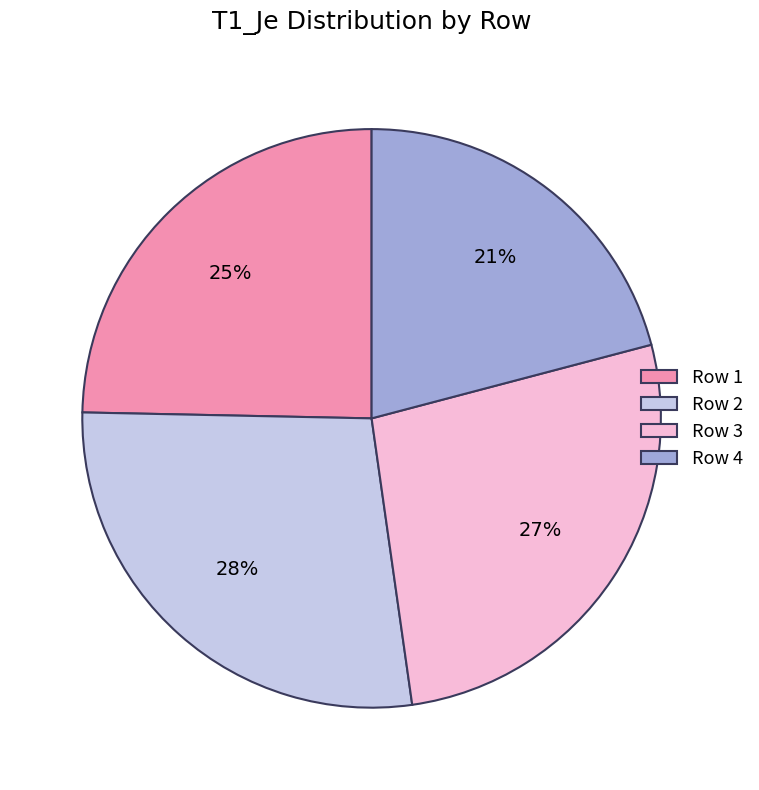

Is it true that Row 2 is 35% of the pie?

False